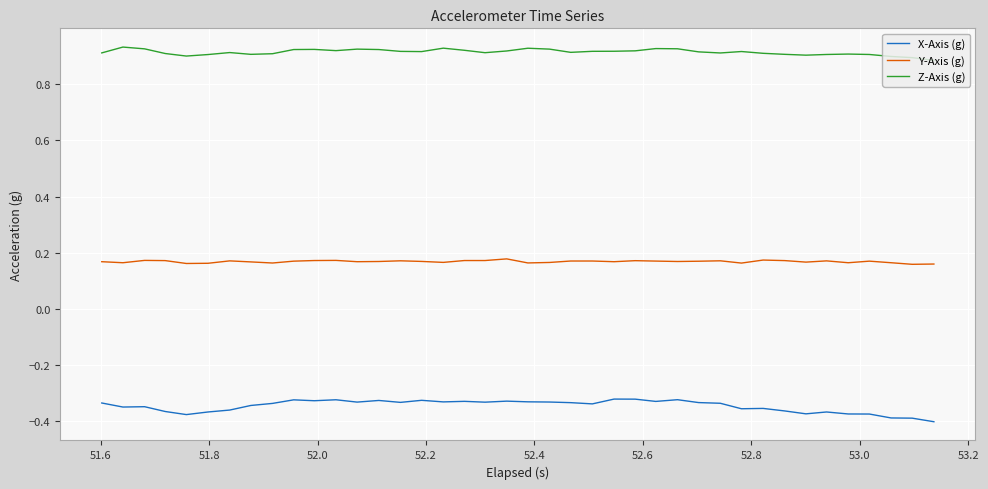

List the series in order of their overall mean, highest first.

Z-Axis (g), Y-Axis (g), X-Axis (g)